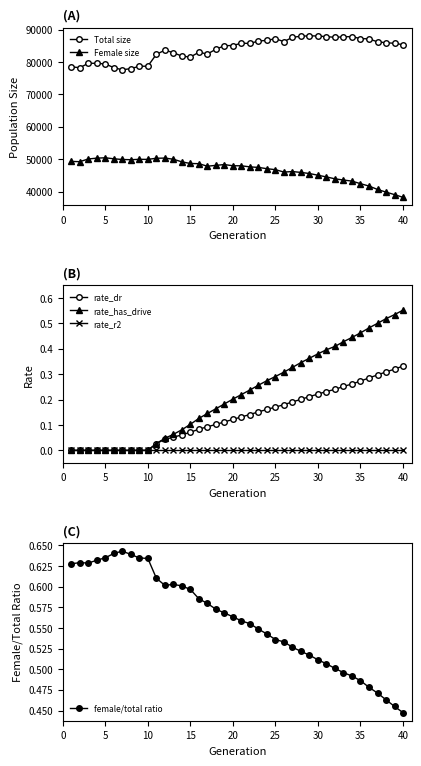

How many lines are shown in the chart?

6